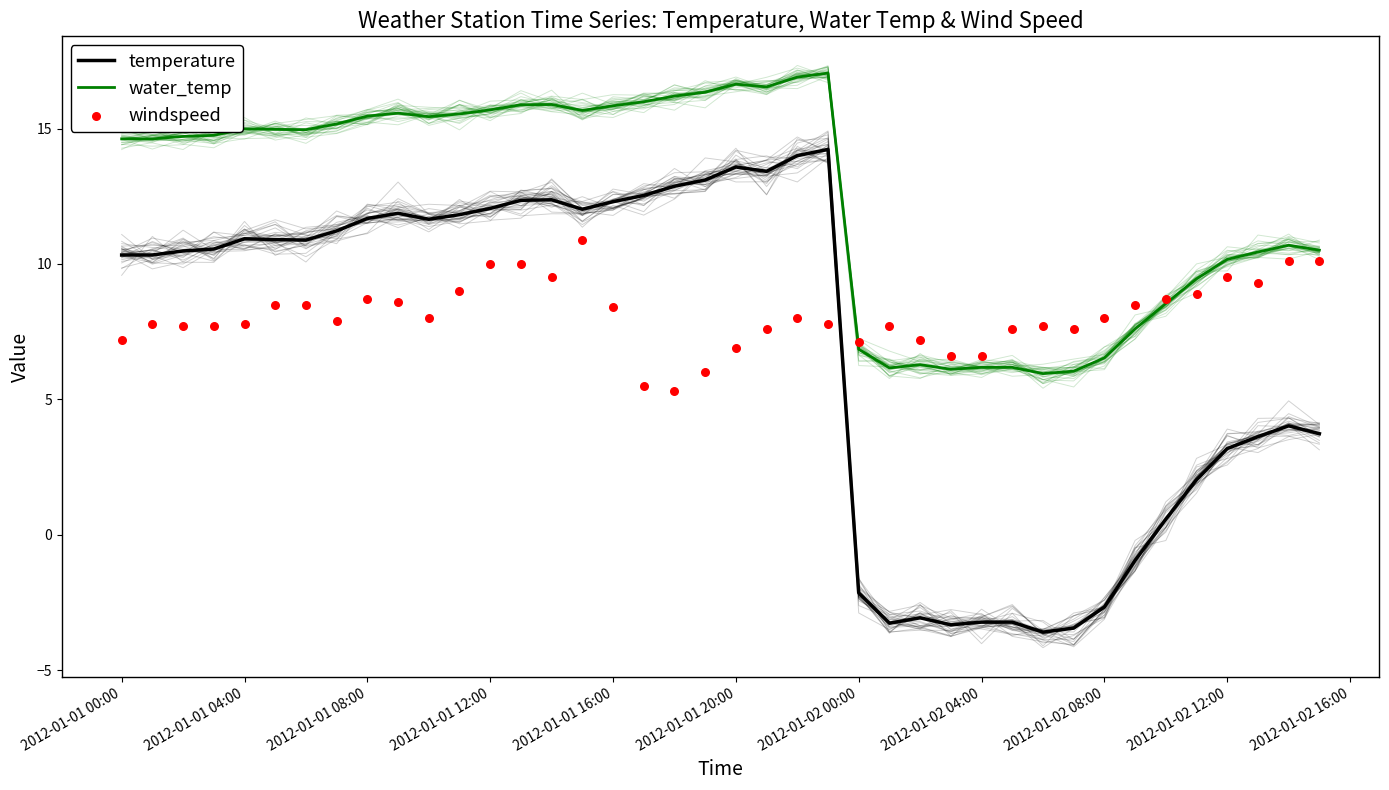

What are all the series names shown in the legend?

temperature, water_temp, windspeed